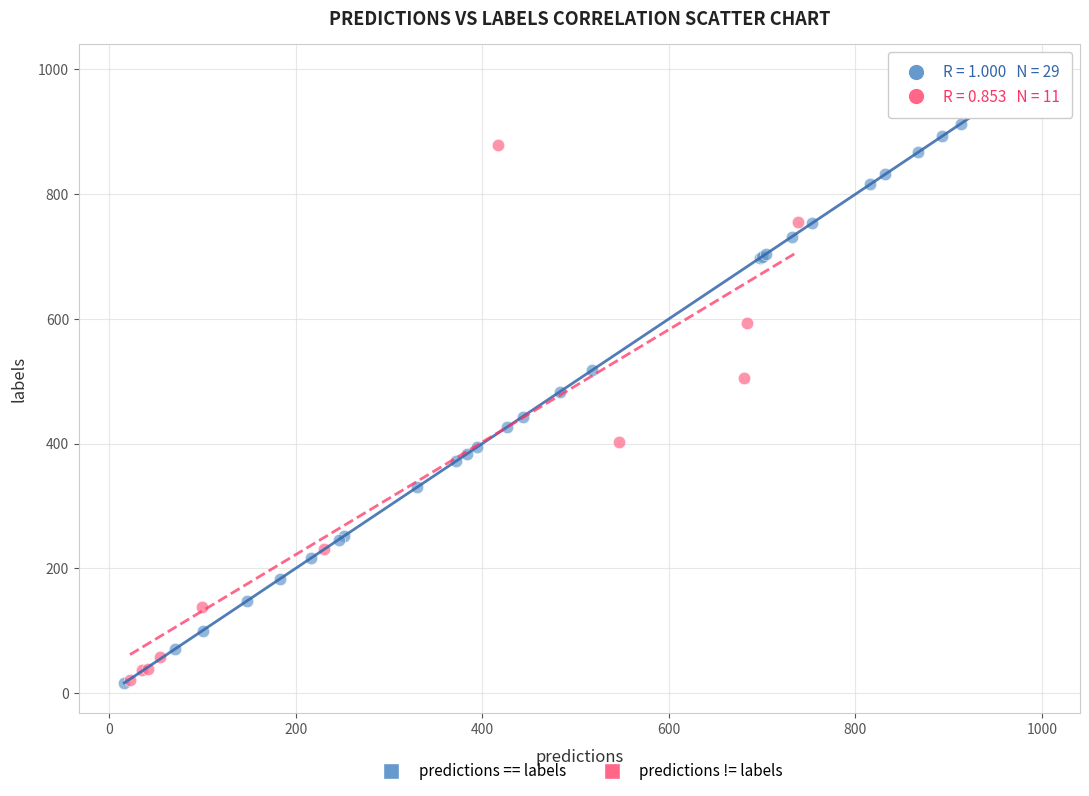

What are all the series names shown in the legend?

predictions == labels, predictions != labels